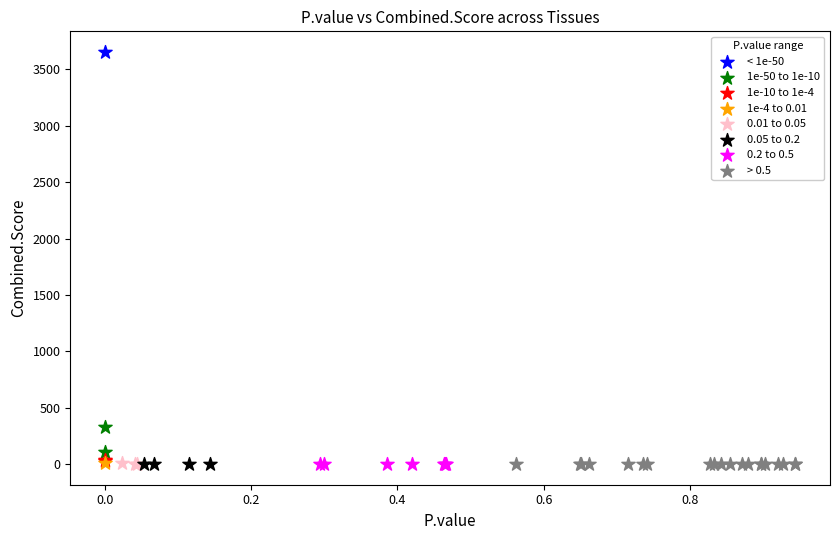

What are all the series names shown in the legend?

< 1e-50, 1e-50 to 1e-10, 1e-10 to 1e-4, 1e-4 to 0.01, 0.01 to 0.05, 0.05 to 0.2, 0.2 to 0.5, > 0.5